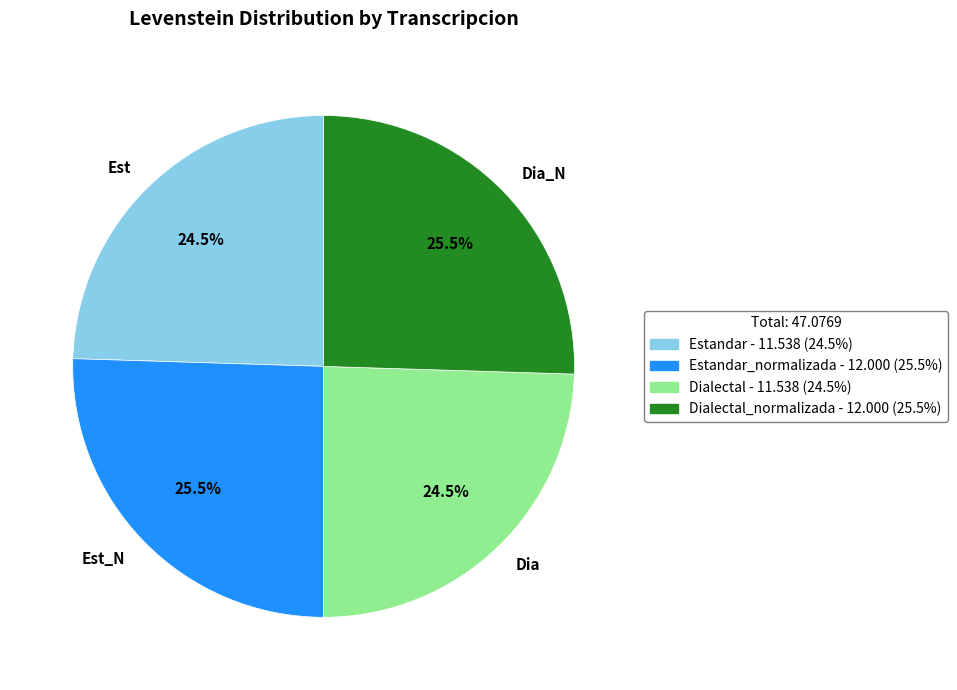

Is there a majority slice in this chart?

No